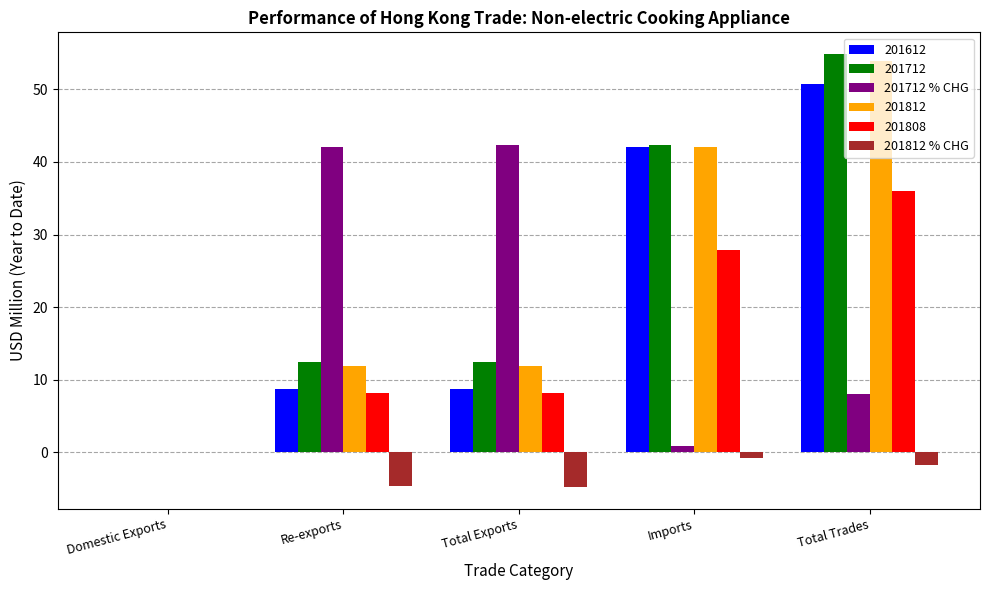

What value does the 201812 series have at Total Trades?

53.9